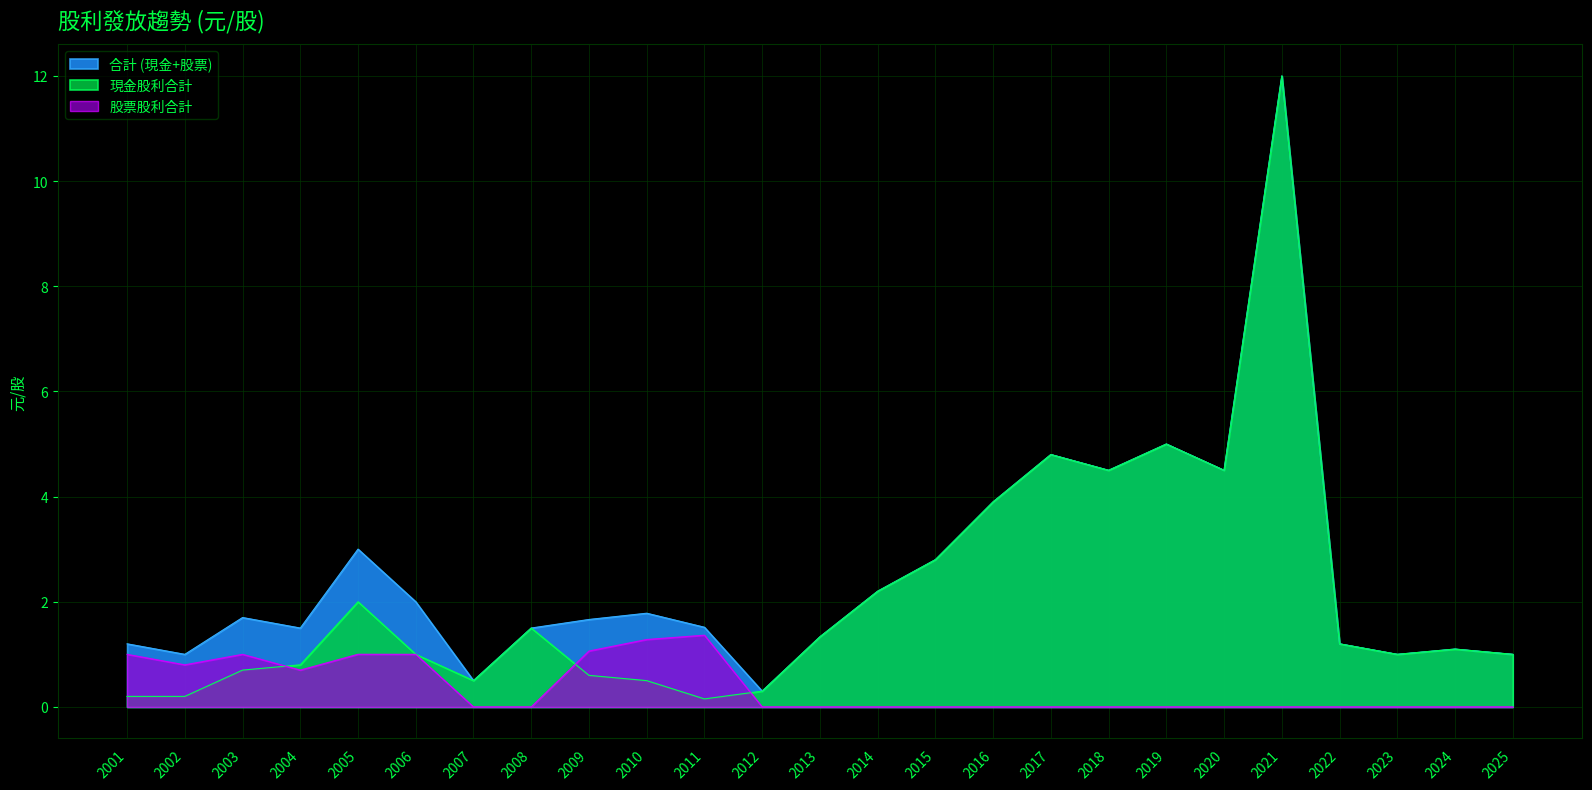

Is the value of 合計 (現金+股票) at 2001 greater than the value of 股票股利合計 at 2020?

Yes